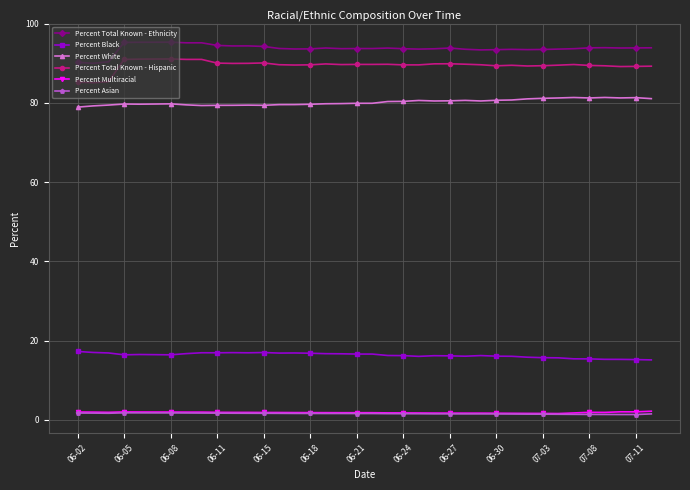

At how many categories does at least one series exceed 69?

38